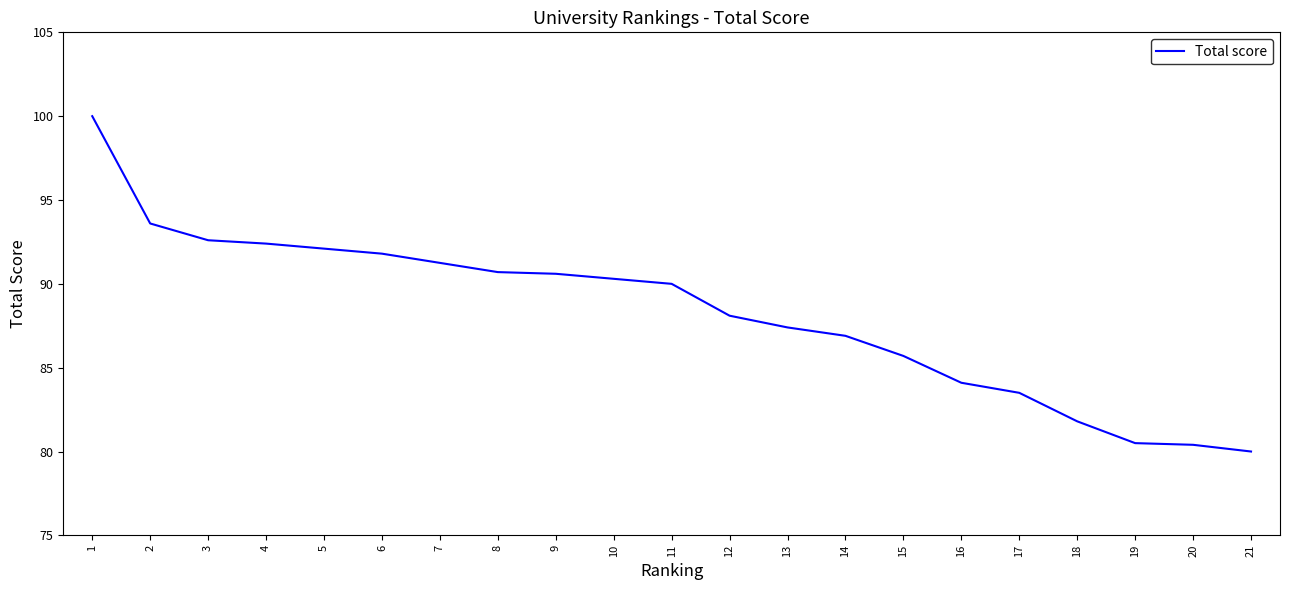

Does the chart have visible grid lines?

No